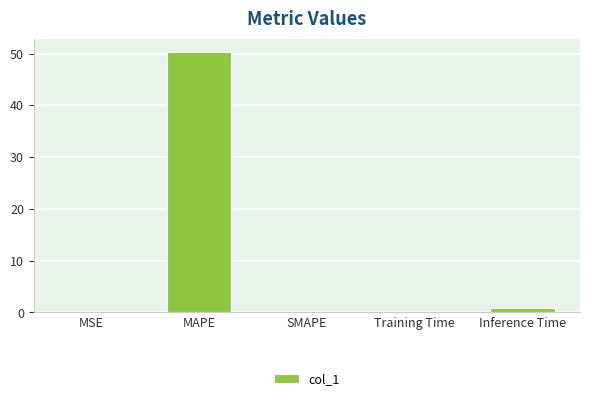

What is the greatest value displayed?

50.3